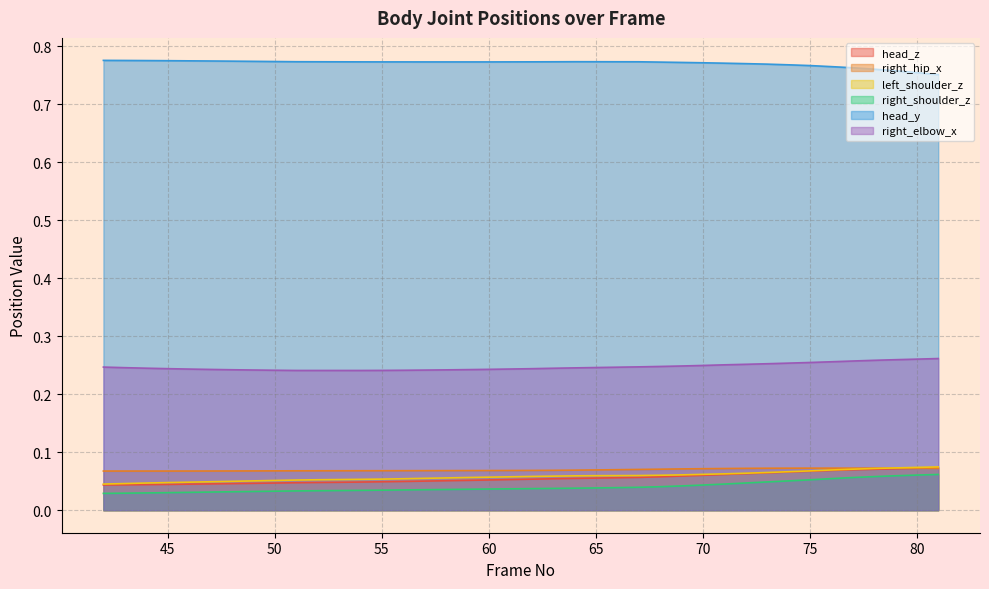

True or false: head_y and right_hip_x intersect in this chart.

False